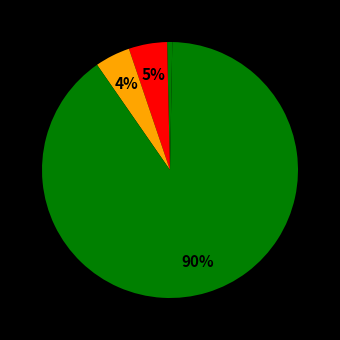

Count the number of slices in the pie.

5